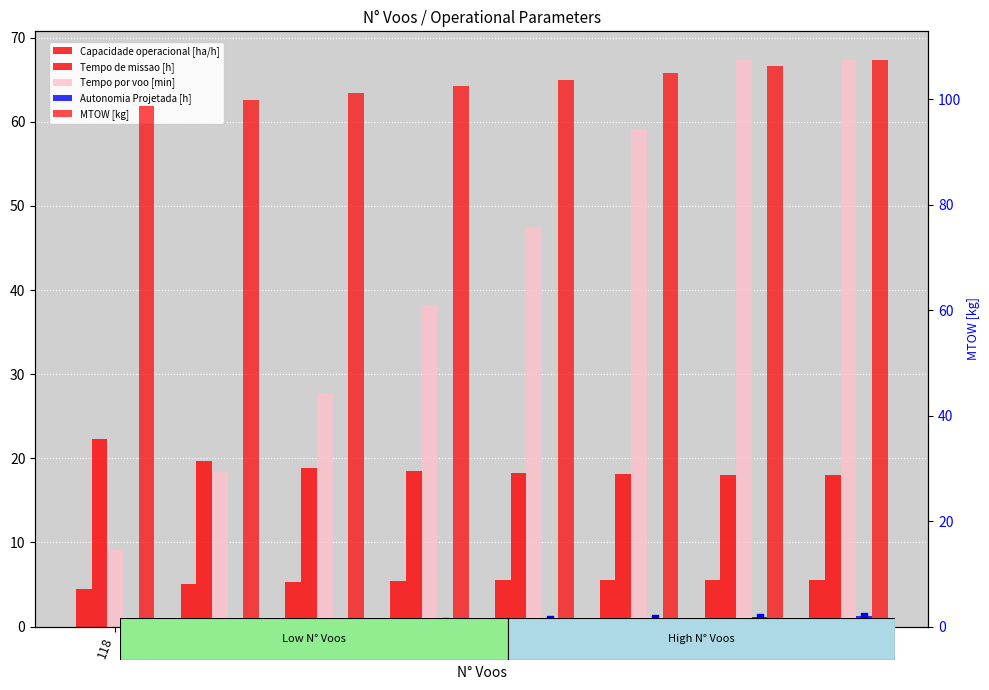

At how many categories does at least one series exceed 95?

8